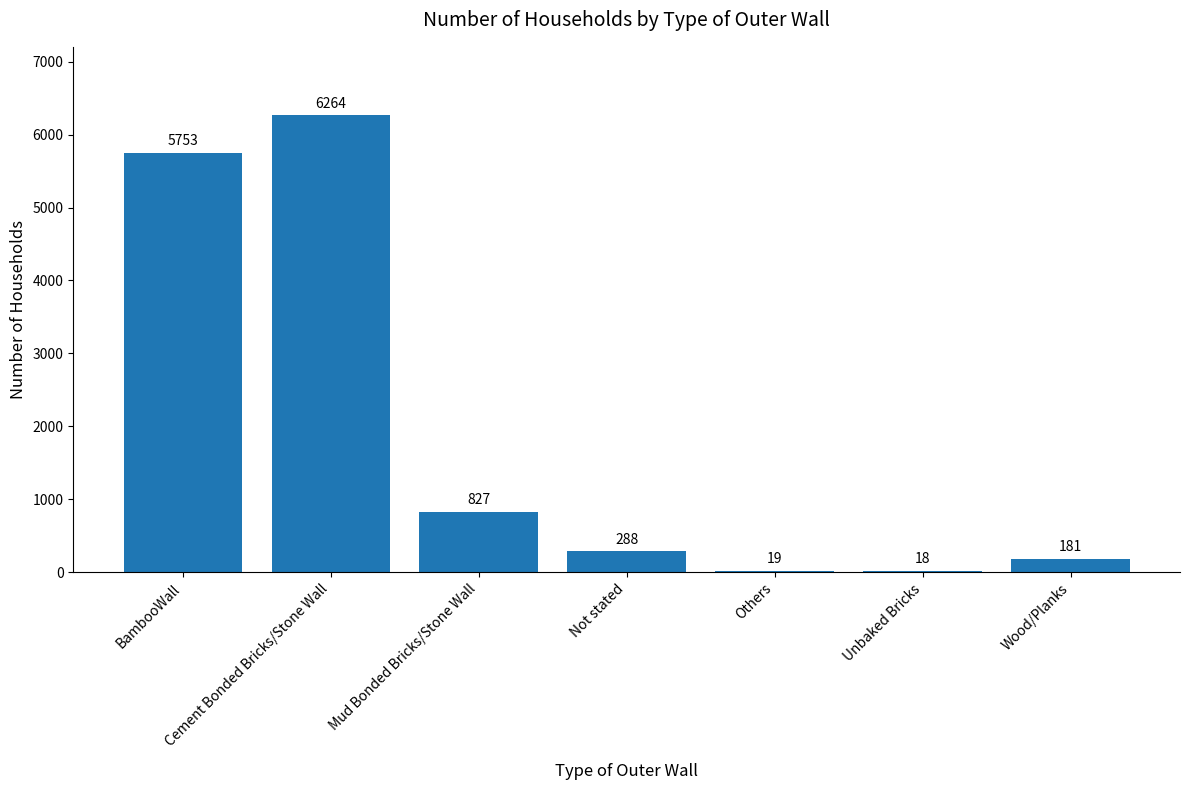

The chart shows a value of 18 at Unbaked Bricks. True or false?

True